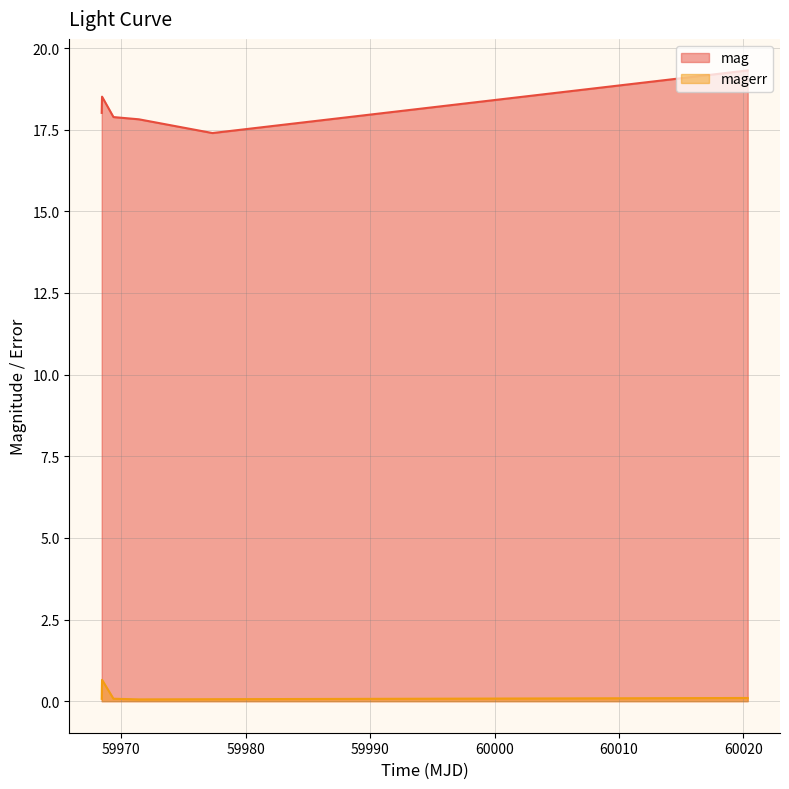

List the labels in order of mag value, largest first.

60020.354039399885, 59968.4412153, 59968.41497689998, 59969.360671299975, 59971.40378470021, 59977.31730319979